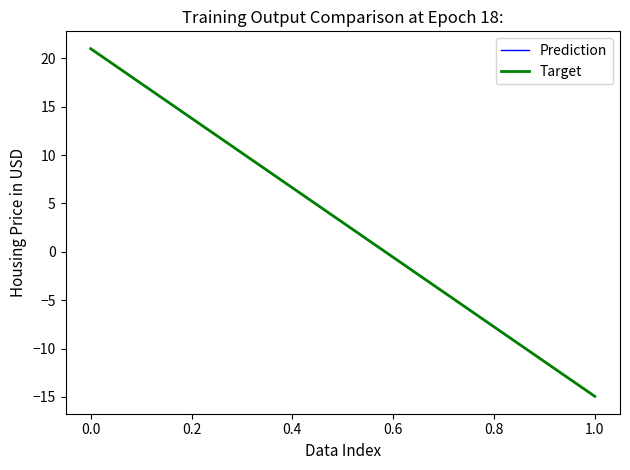

At 1.0, list the series in order from largest to smallest.

Prediction, Target